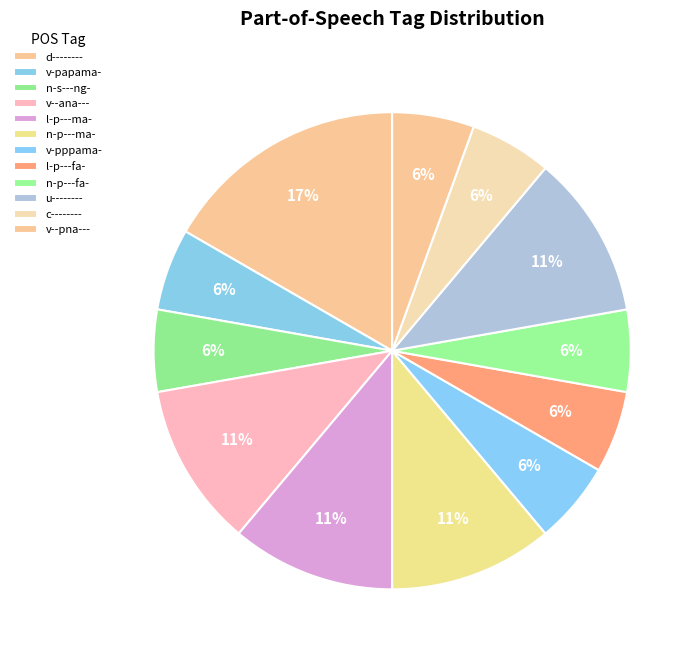

What portion of the pie excludes d--------?

83.3%